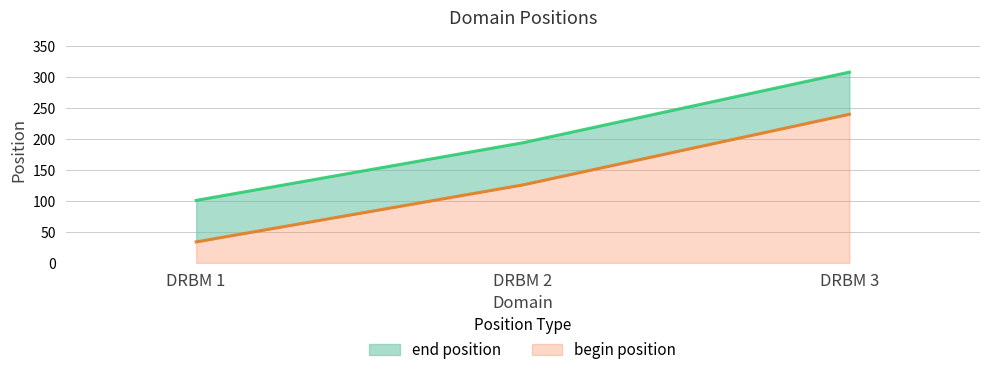

The value of end position at DRBM 2 is 194. True or false?

True